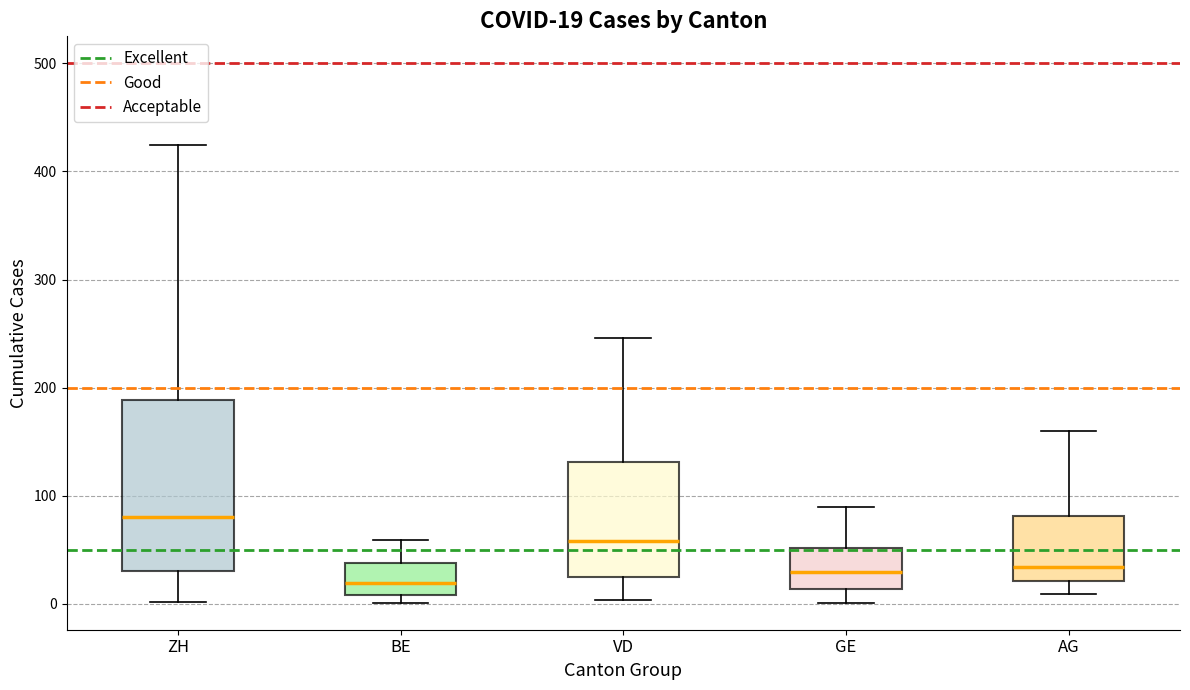

Comparing the boxes themselves (not the whiskers), which one is the tallest?

ZH